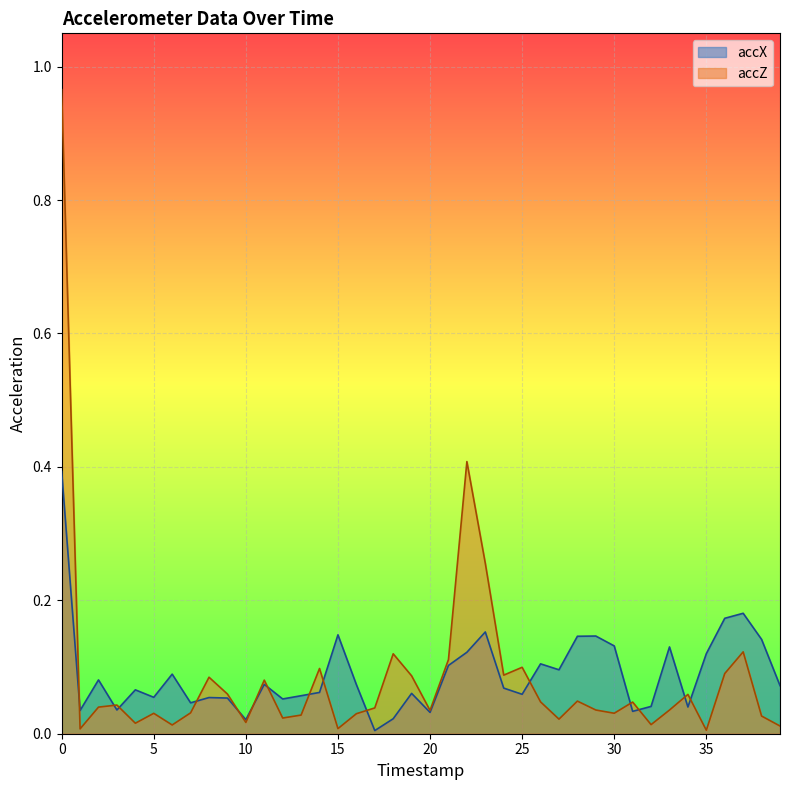

How many distinct data groups are displayed?

2